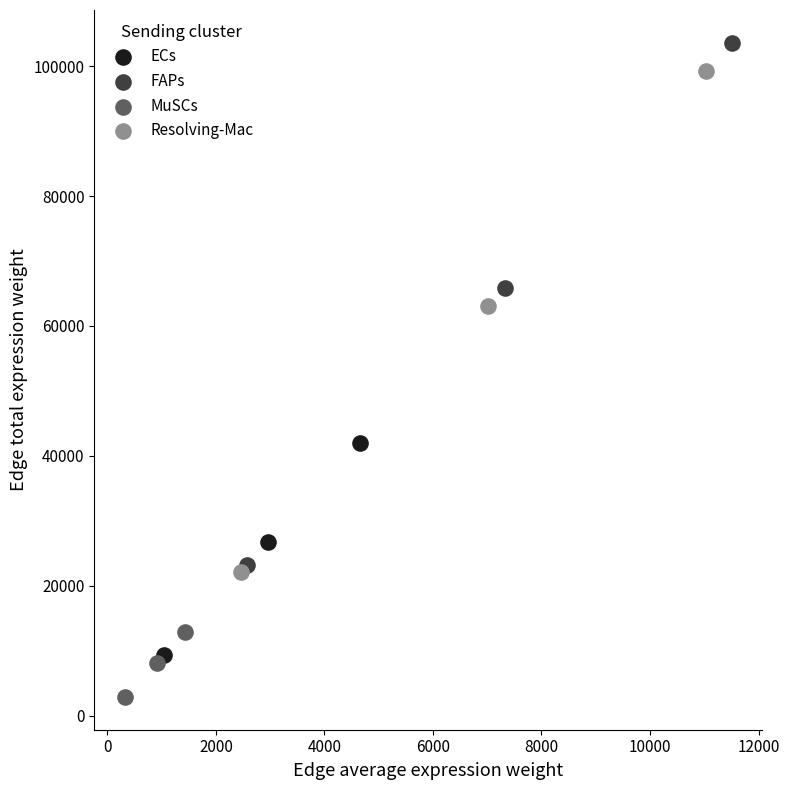

Which series has the widest spread of Y values?

FAPs